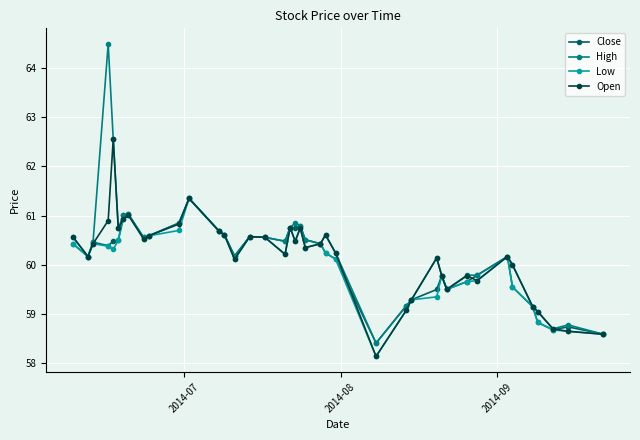

True or false: High has more than 2 interior local peaks.

True